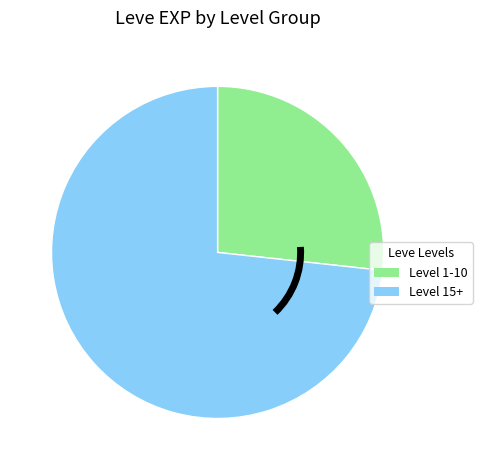

Rank the categories by value from highest to lowest.

Level 15+, Level 1-10